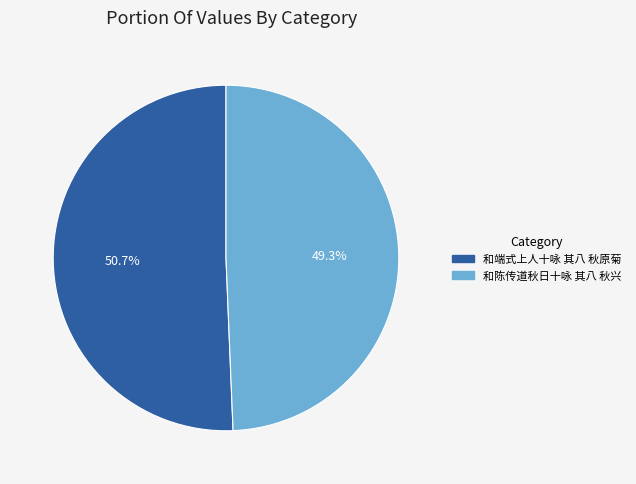

The 和陈传道秋日十咏 其八 秋兴 slice represents 38% of the pie. True or false?

False